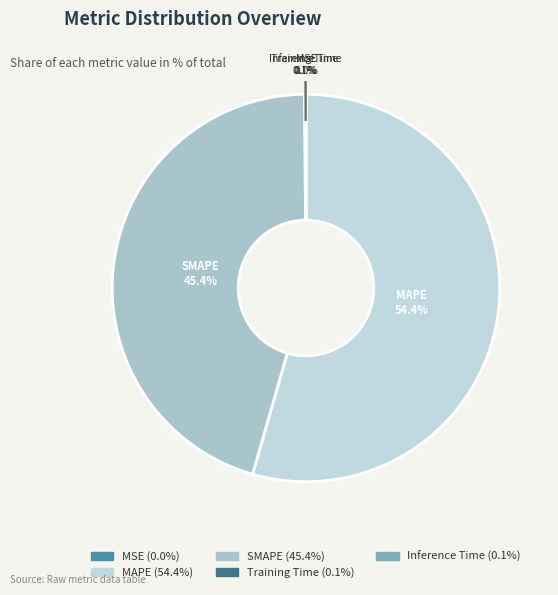

Which slice is the largest?

MAPE